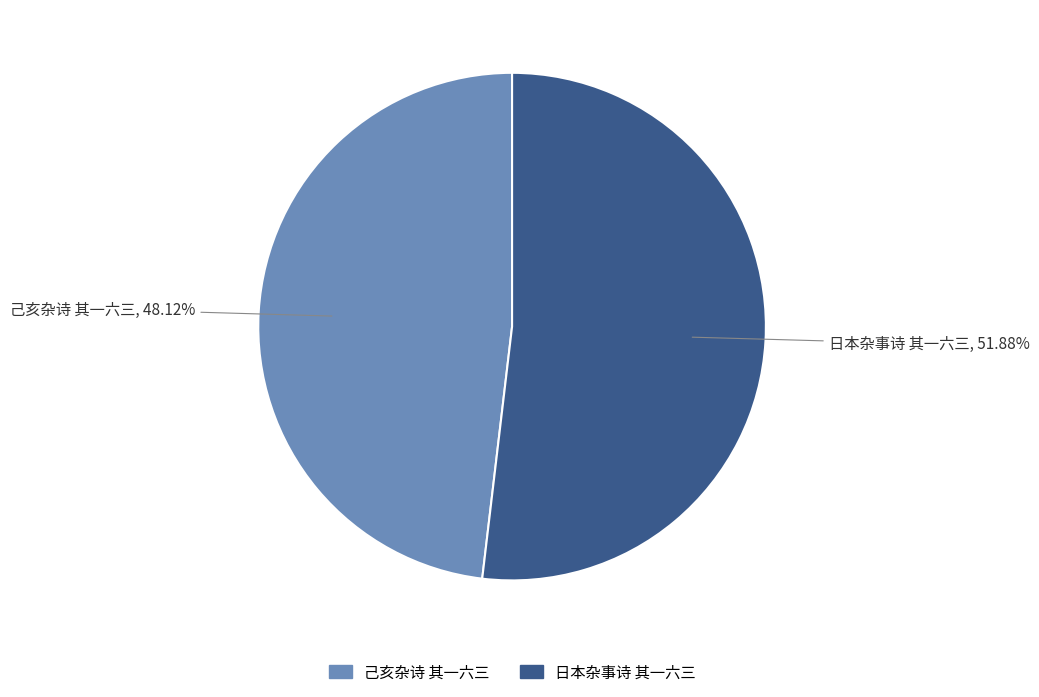

What is the smallest slice in the pie chart?

己亥杂诗 其一六三